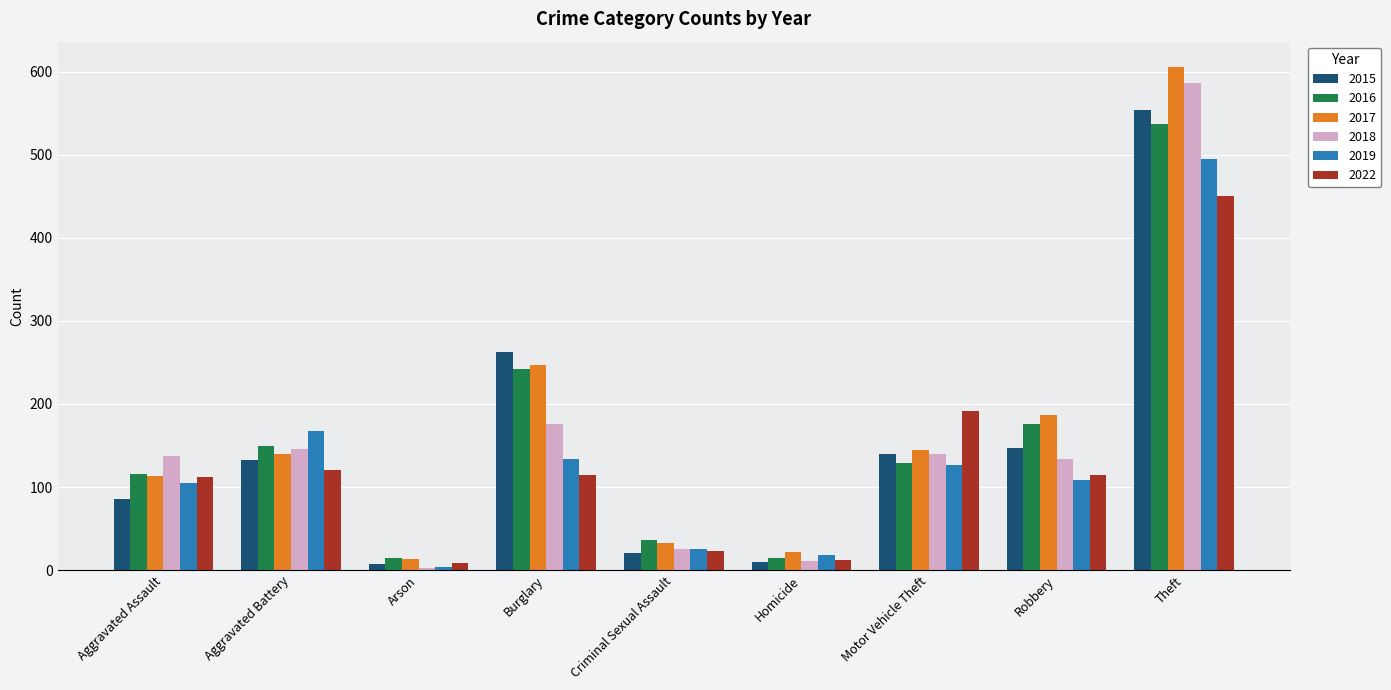

The 2016 series shows 61 at Motor Vehicle Theft. True or false?

False